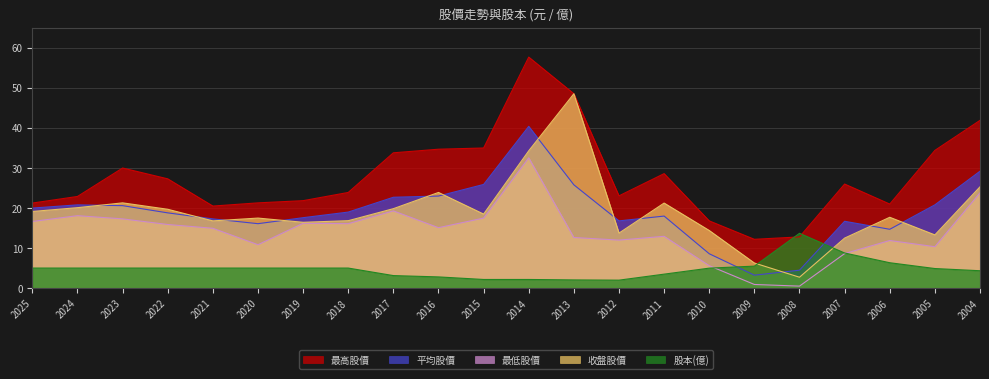

What is the minimum value shown in the chart?

0.5